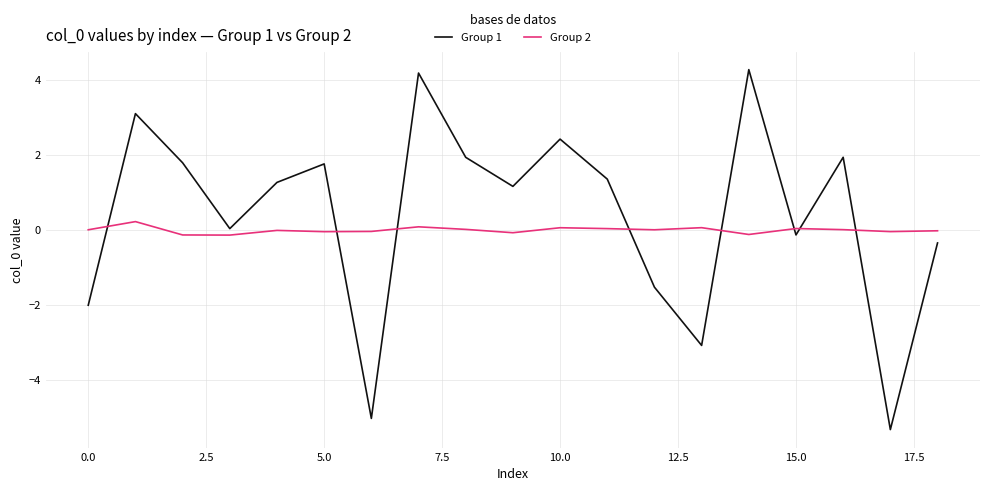

Rank the series by their maximum value, from highest to lowest.

Group 1, Group 2